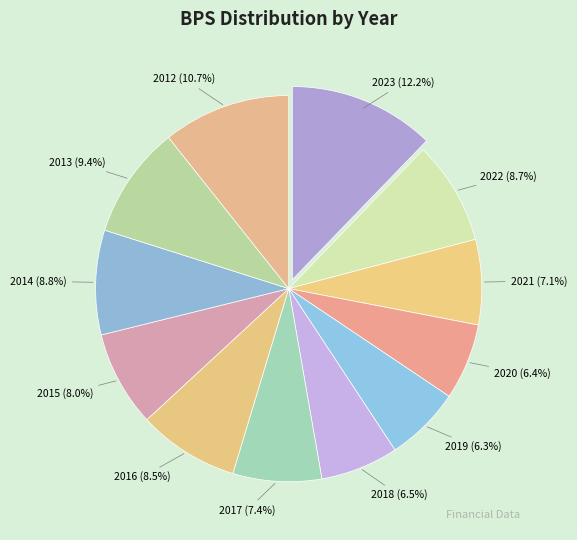

Between 2021 and 2019, which is larger?

2021